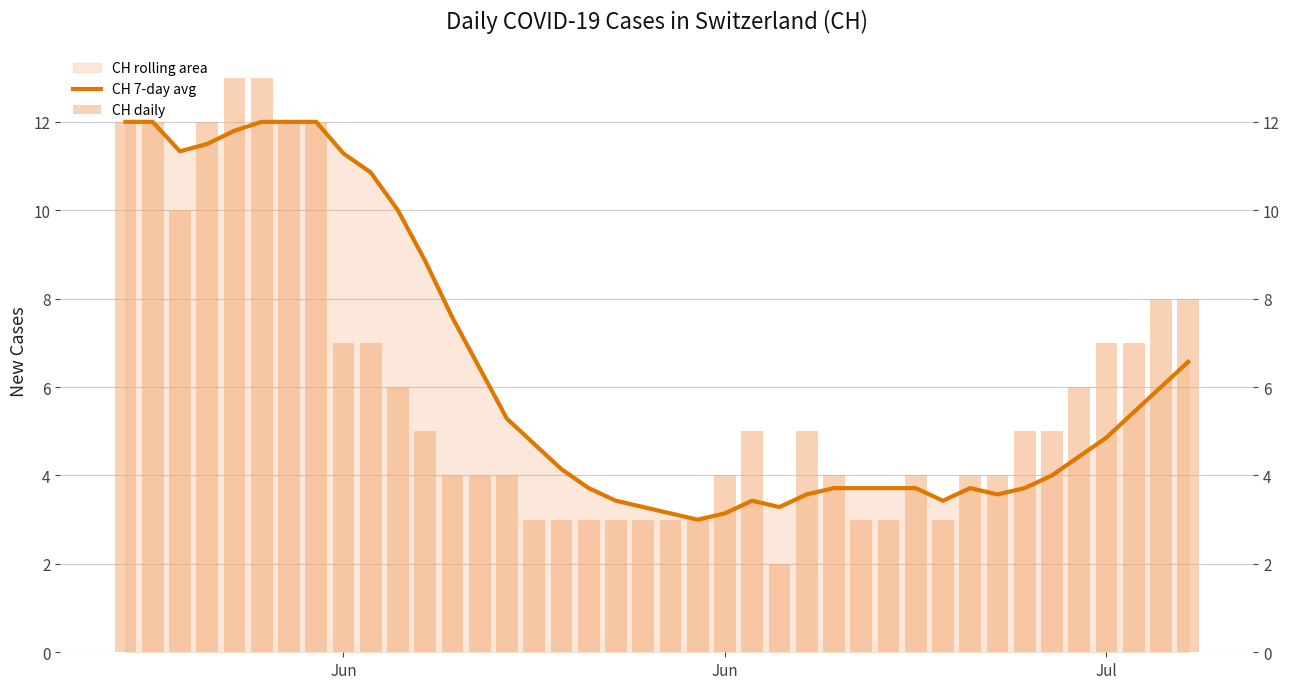

At how many categories does at least one series exceed 10?

10